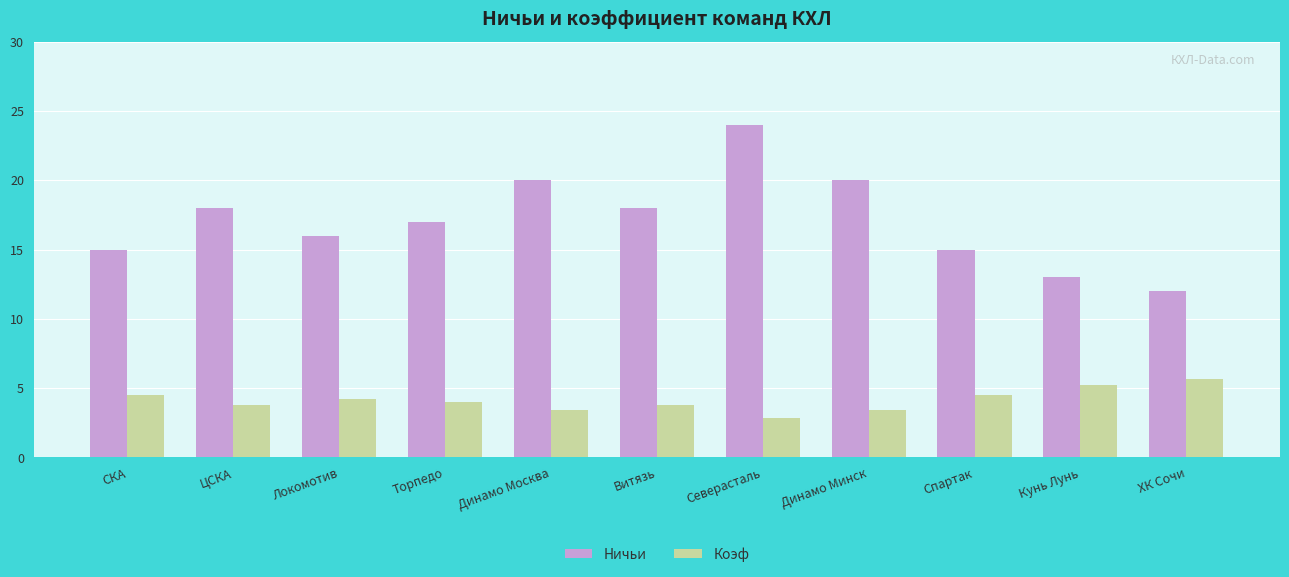

True or false: Ничьи has a value of 8.5 at Динамо Москва.

False